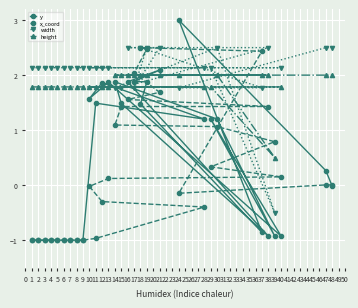

At which category is the sum across all series the highest?

19